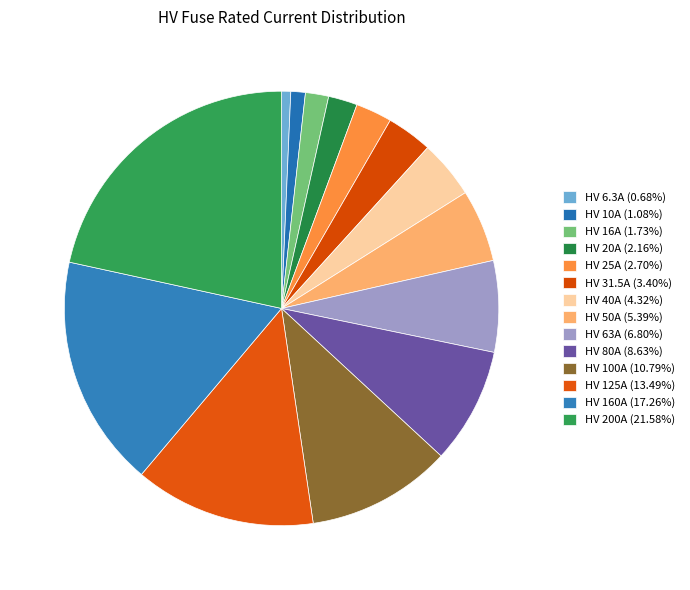

Count the number of slices in the pie.

14